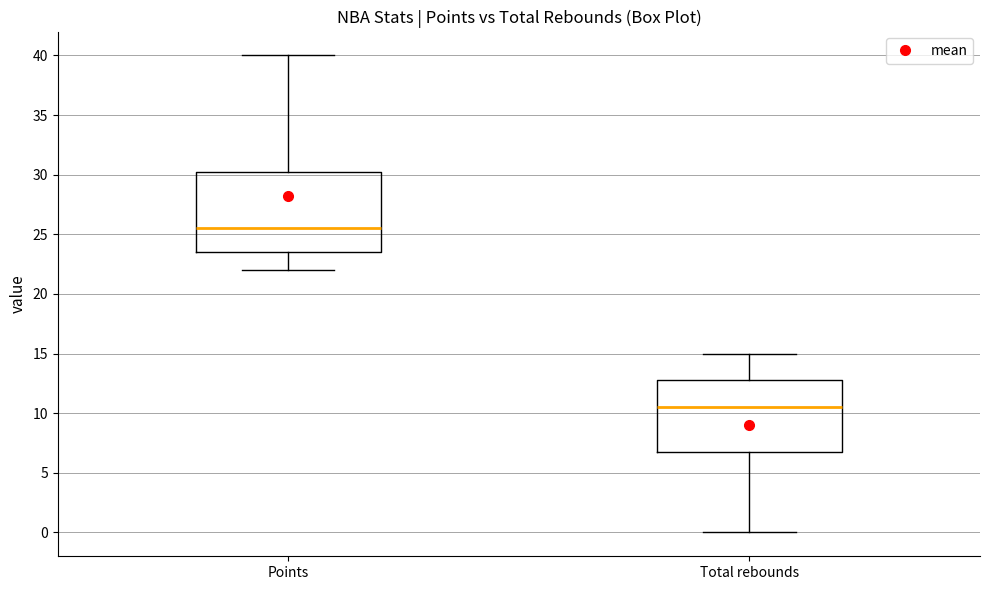

Reading left to right, transcribe this box plot: for each box, give where its median line is, the range the box spans, and where its two whiskers end, as read against the y-axis. The values are not printed on the chart, so give them approximately, as read against the axis.

Points: median 25.5, box 23.5 to 30.5, whiskers 22.0 to 40.0
Total rebounds: median 10.5, box 7.0 to 13.0, whiskers 0.0 to 15.0